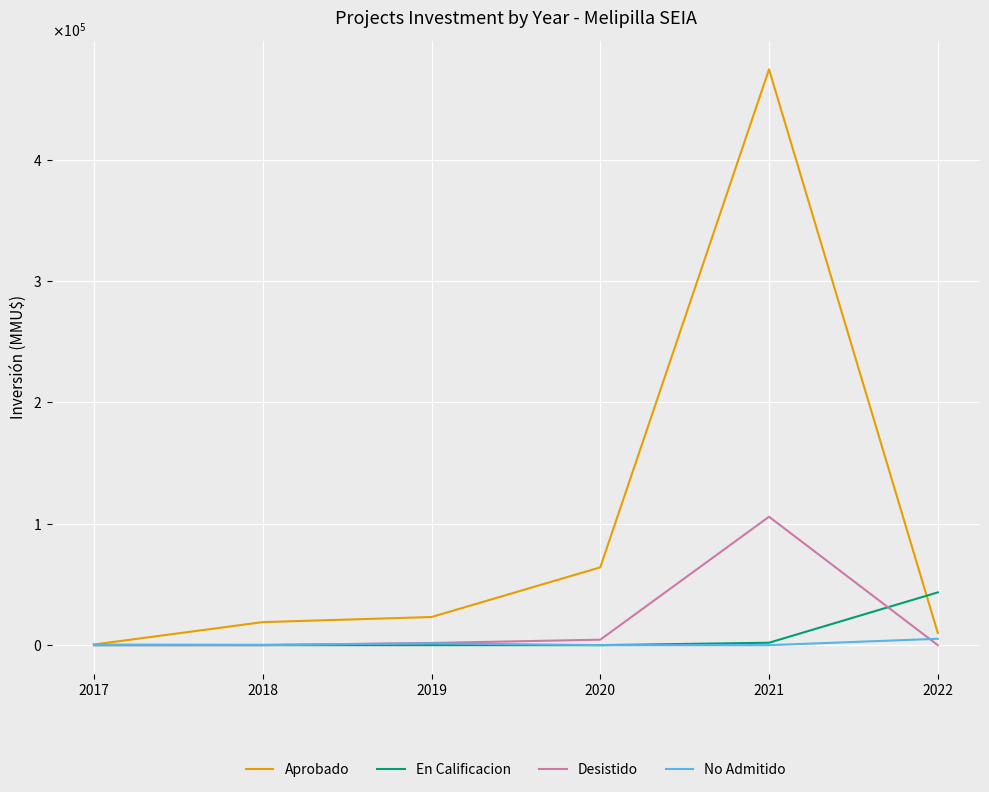

Does the chart display data point markers on the line(s)?

No